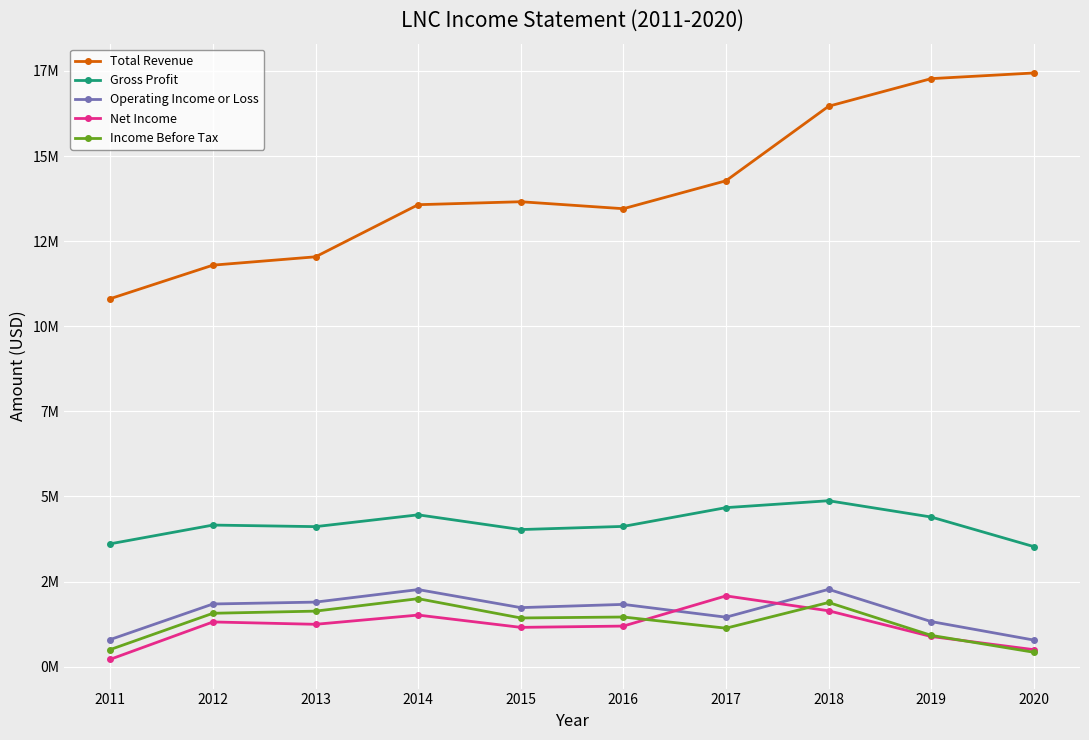

Reading right to left, transcribe all the data shown in this chart.

Total Revenue: 17439000	17273000	16462000	14273000	13452000	13657000	13570000	12039000	11794000	10810000
Gross Profit: 3526000	4395000	4874000	4671000	4120000	4027000	4460000	4113000	4159000	3609000
Operating Income or Loss: 781000	1324000	2271000	1453000	1829000	1734000	2264000	1896000	1841000	797000
Net Income: 499000	886000	1641000	2079000	1192000	1154000	1515000	1244000	1313000	216900
Income Before Tax: 423000	919000	1885000	1130000	1458000	1430000	1997000	1631000	1568000	503000